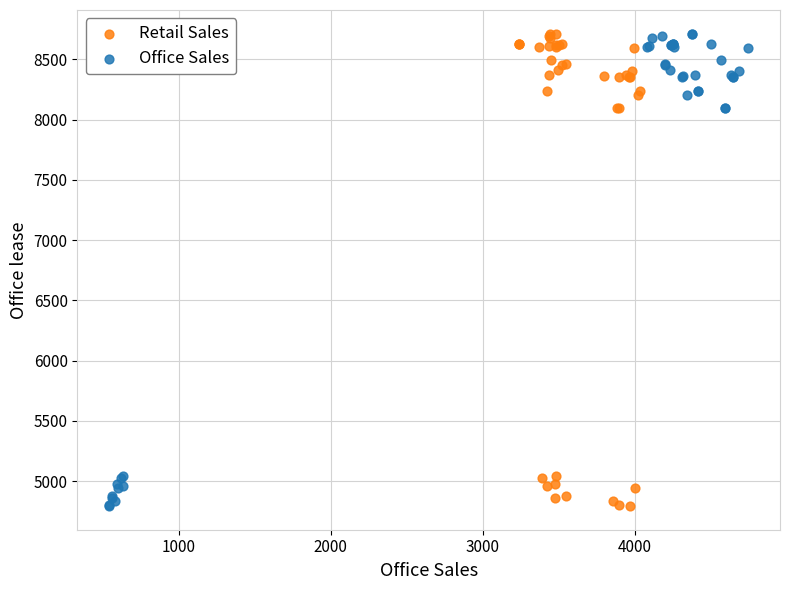

What are all the series names shown in the legend?

Retail Sales, Office Sales